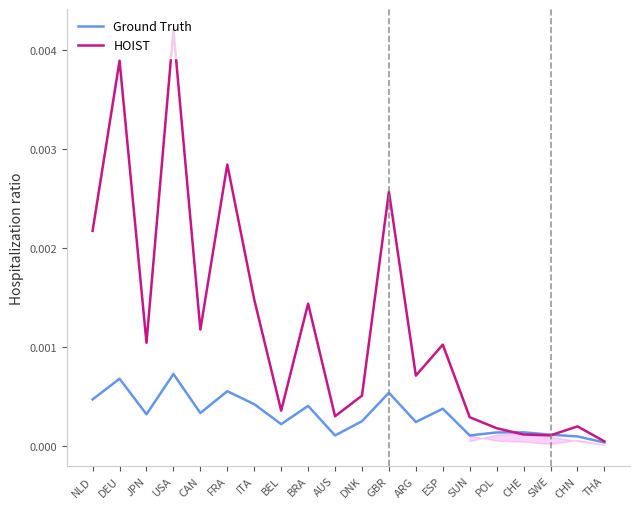

How many lines are shown in the chart?

2